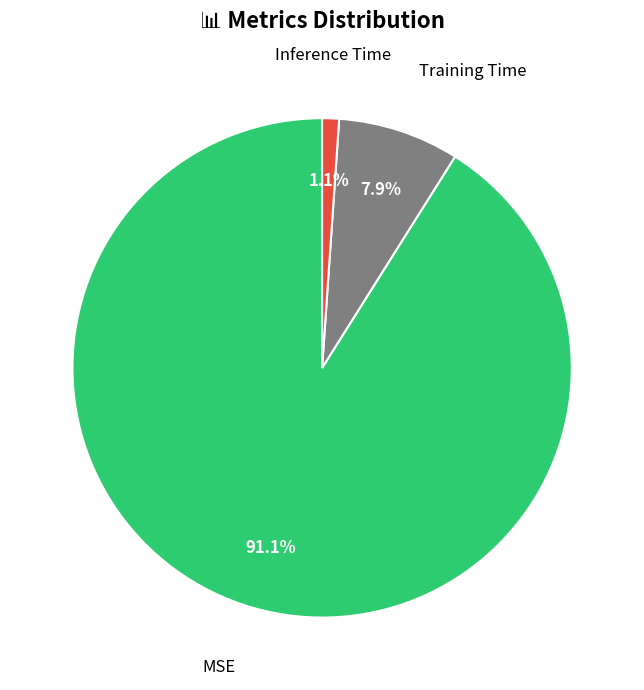

Which category has the biggest portion of the pie?

MSE